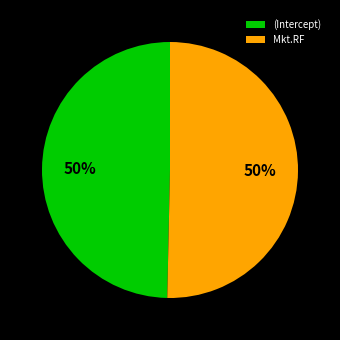

Is the sum of (Intercept) and Mkt.RF greater than half?

Yes